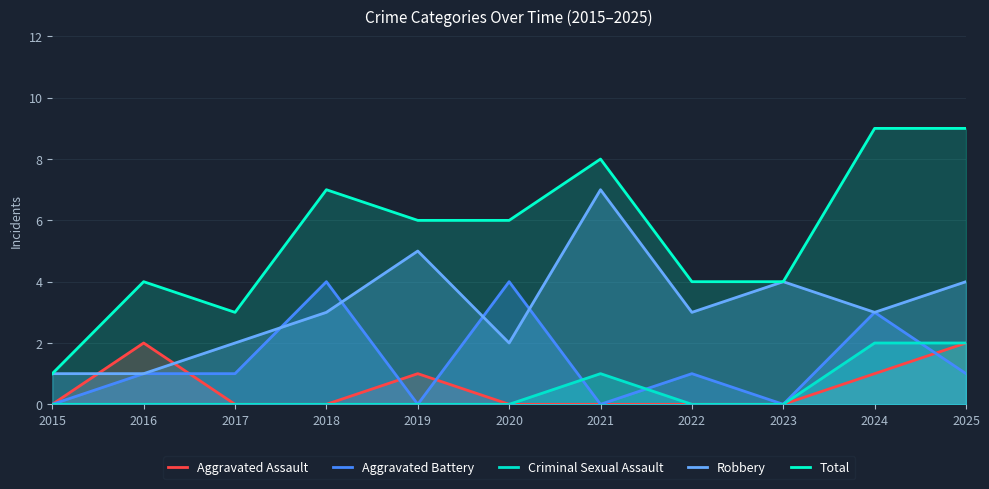

True or false: Total and Aggravated Assault cross at least once.

False